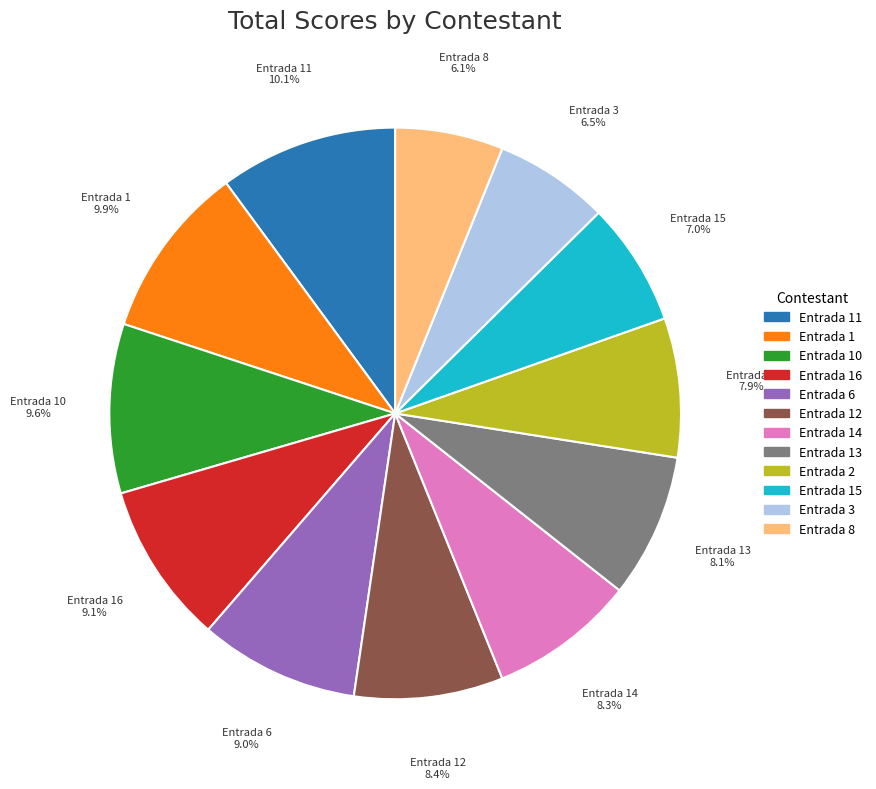

To the nearest percent, what is the average slice percentage?

8%